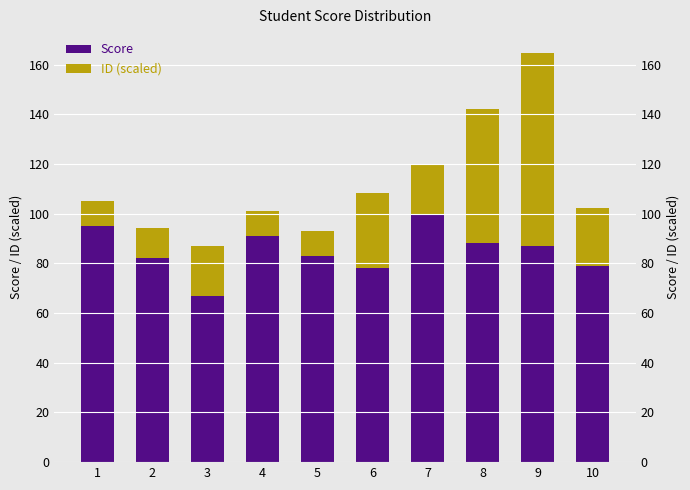

At which label does ID (scaled) reach its minimum?

1